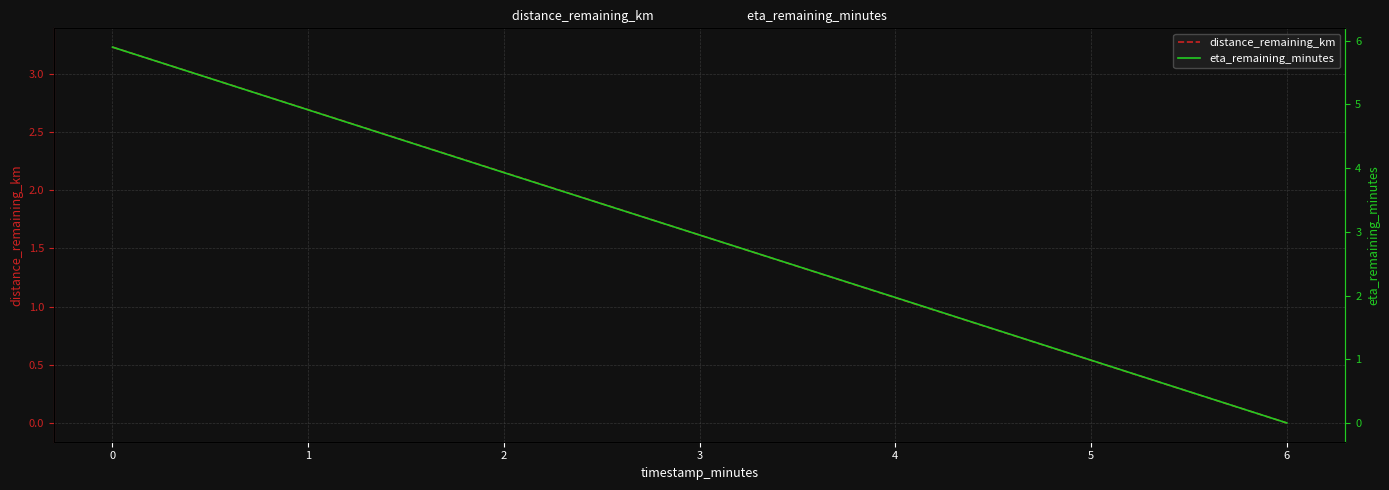

How many positive values does the eta_remaining_minutes series have?

3